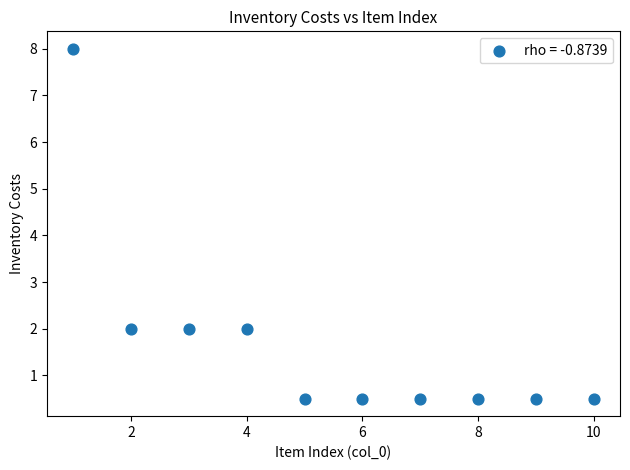

What is the average X value?

5.5